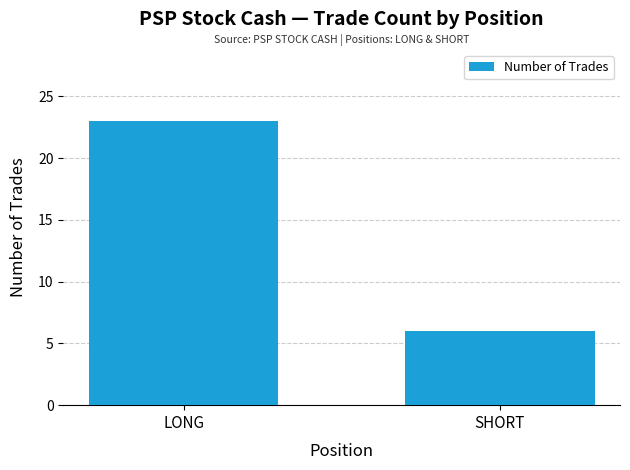

Does the chart contain stacked bars?

No